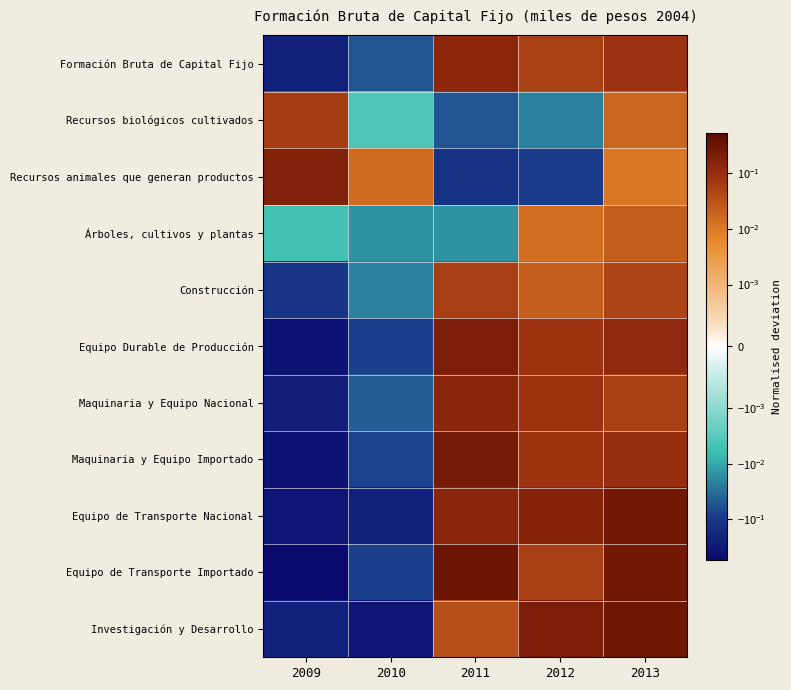

Reading left to right, extract all data points from this chart.

Formación Bruta de Capital Fijo: 2009=-0.2	2010=-0.1	2011=0.1	2012=0.1	2013=0.1
Recursos biológicos cultivados: 2009=0.1	2010=-0.0	2011=-0.1	2012=-0.0	2013=0.0
Recursos animales que generan productos: 2009=0.2	2010=0.0	2011=-0.1	2012=-0.1	2013=0.0
Árboles, cultivos y plantas: 2009=-0.0	2010=-0.0	2011=-0.0	2012=0.0	2013=0.0
Construcción: 2009=-0.1	2010=-0.0	2011=0.1	2012=0.0	2013=0.0
Equipo Durable de Producción: 2009=-0.3	2010=-0.1	2011=0.2	2012=0.1	2013=0.1
Maquinaria y Equipo Nacional: 2009=-0.2	2010=-0.0	2011=0.1	2012=0.1	2013=0.1
Maquinaria y Equipo Importado: 2009=-0.4	2010=-0.1	2011=0.3	2012=0.1	2013=0.1
Equipo de Transporte Nacional: 2009=-0.3	2010=-0.2	2011=0.1	2012=0.2	2013=0.3
Equipo de Transporte Importado: 2009=-0.5	2010=-0.1	2011=0.3	2012=0.1	2013=0.3
Investigación y Desarrollo: 2009=-0.2	2010=-0.3	2011=0.0	2012=0.2	2013=0.3